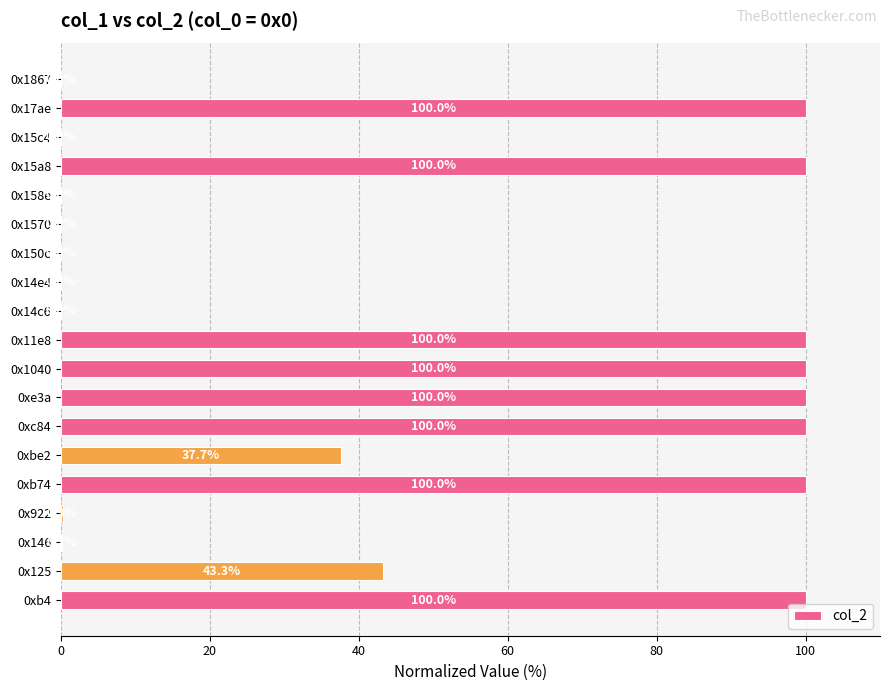

What value does the data have at 0xc84?

100.0